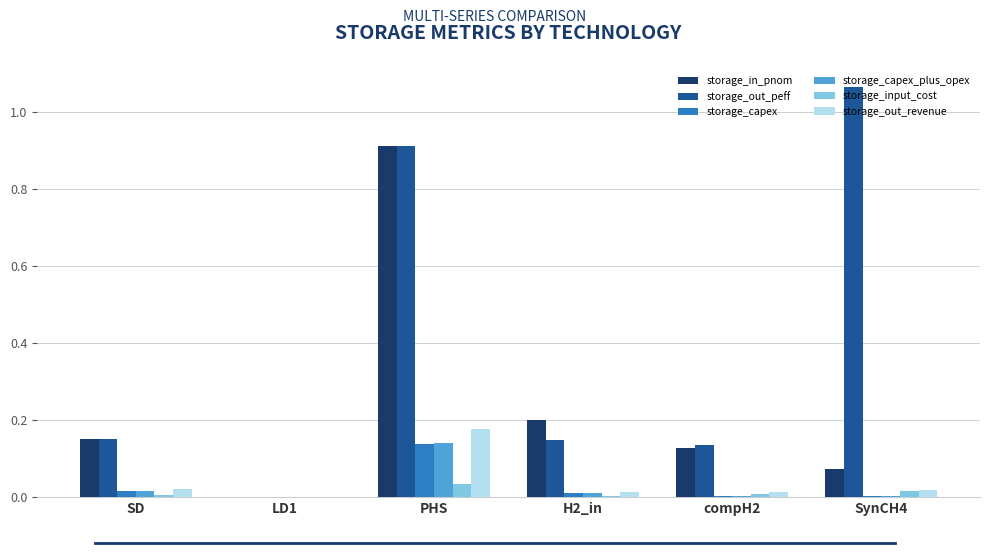

Is it true that storage_capex equals 0.0 at H2_in?

True